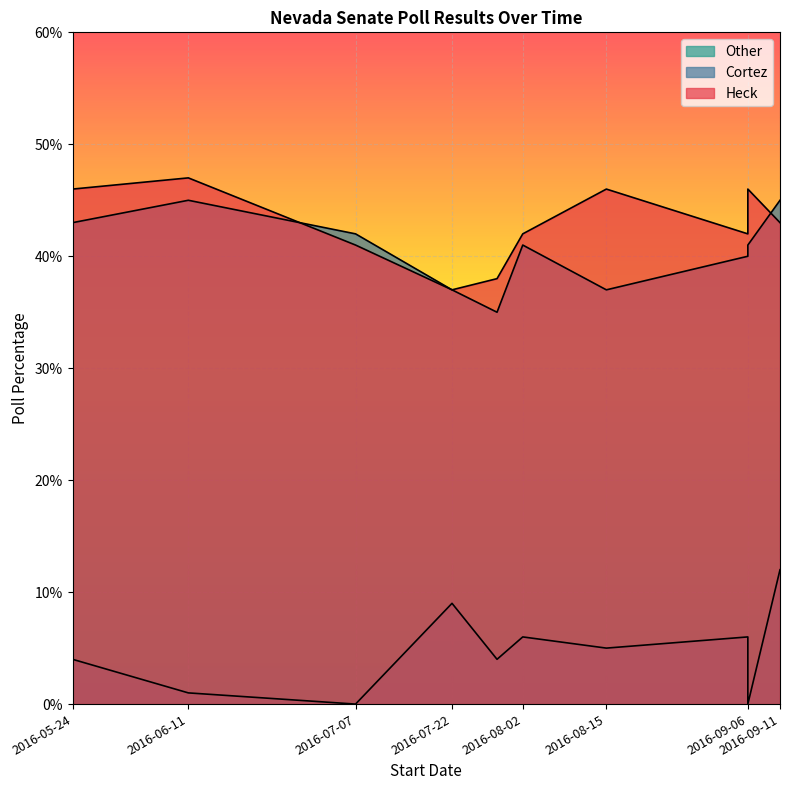

Count the Heck values in the range 41 to 46.

7